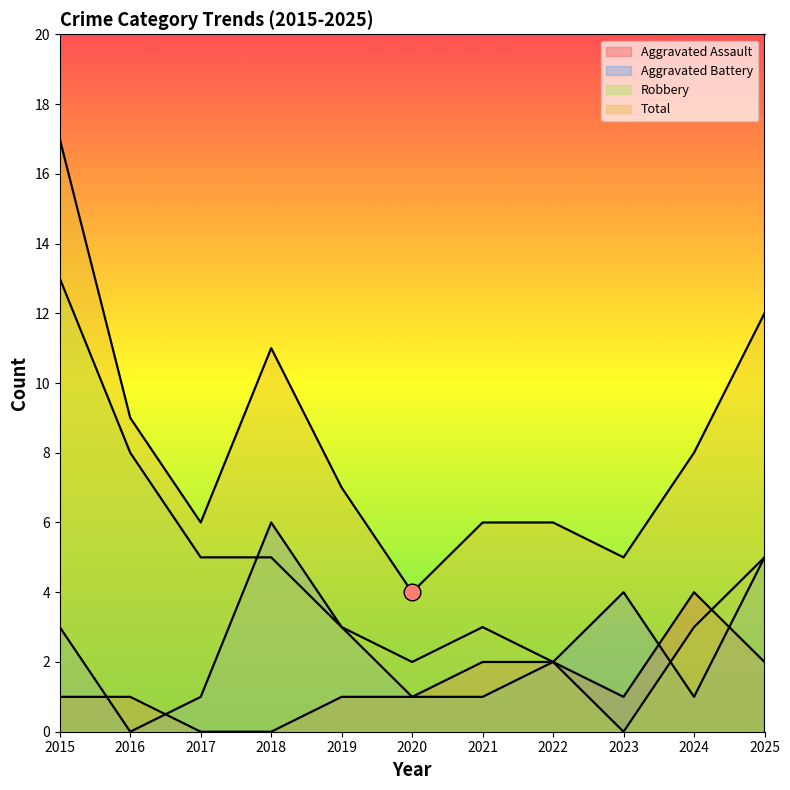

True or false: Total and Aggravated Battery cross at least once.

False